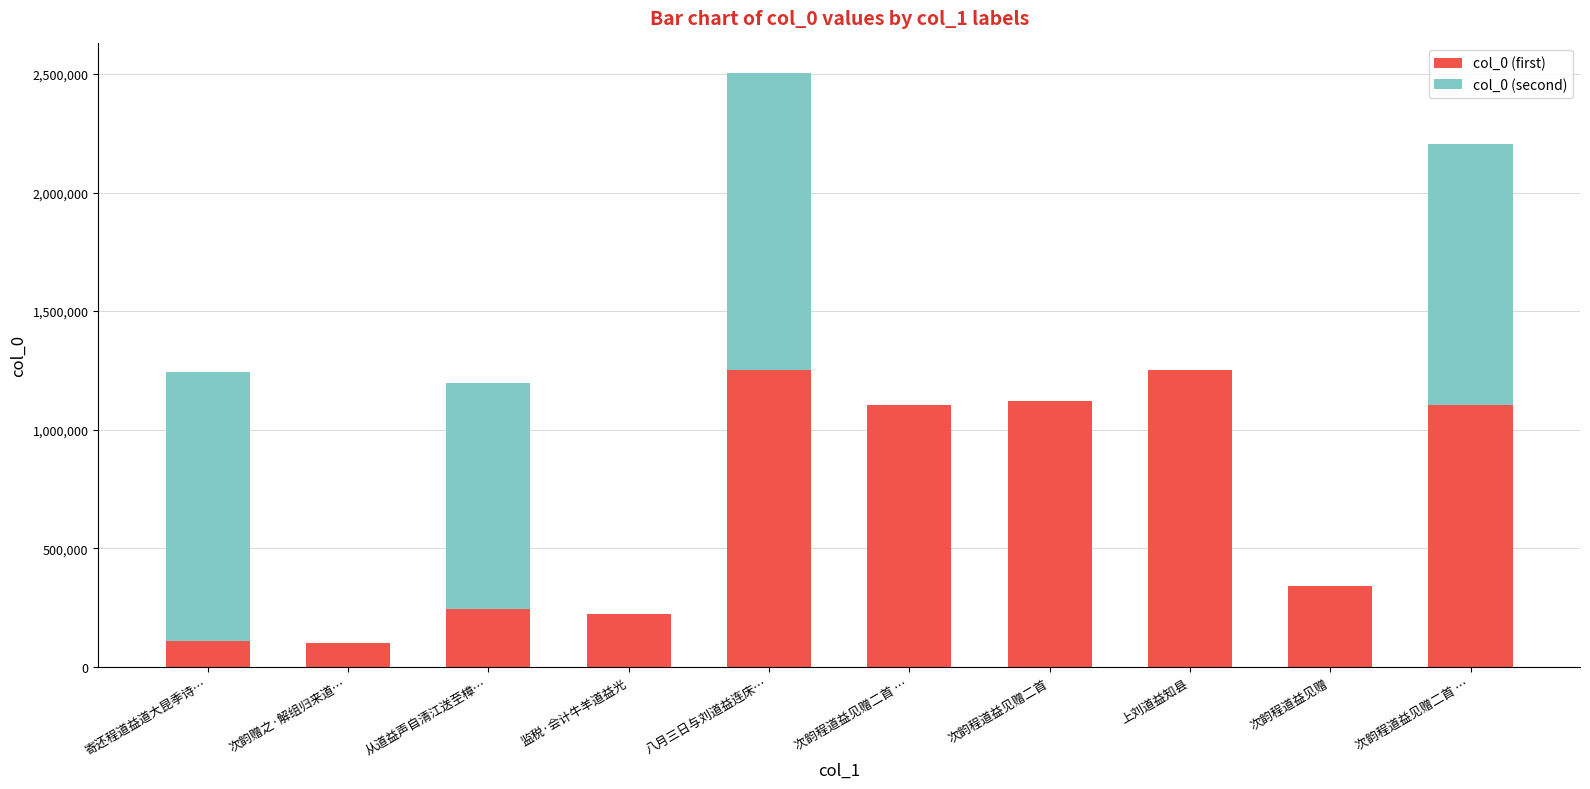

What is the difference between the second highest and minimum values in the col_0 (second) series?

1136340